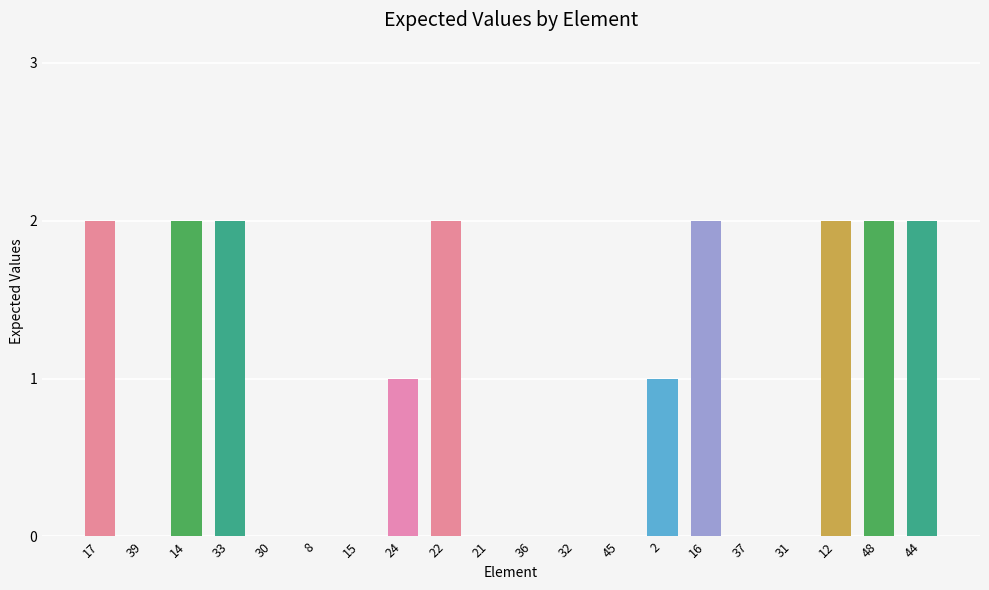

Which has a higher value, 24 or 16?

16